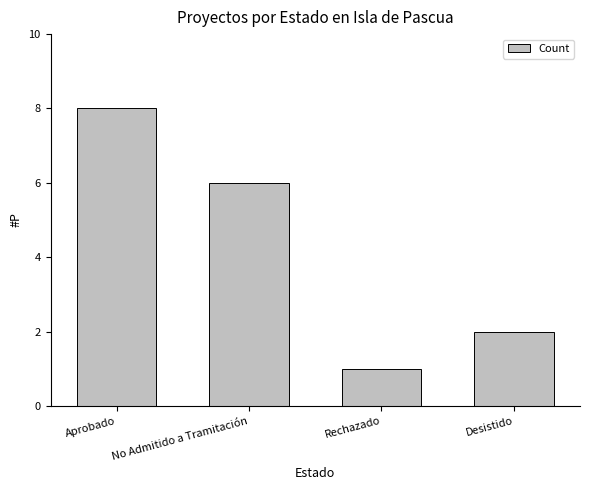

What position from the right is Aprobado?

4